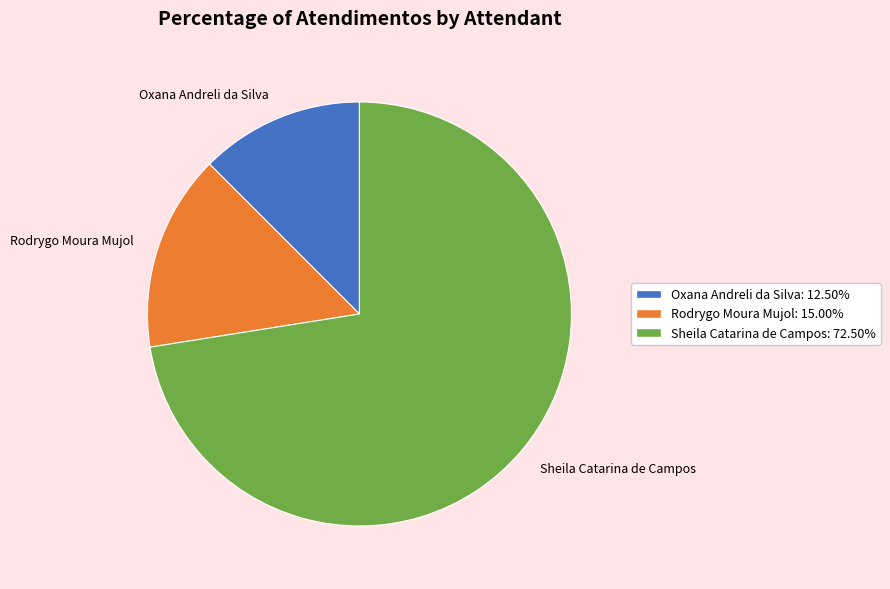

Does any single category account for the majority?

Yes